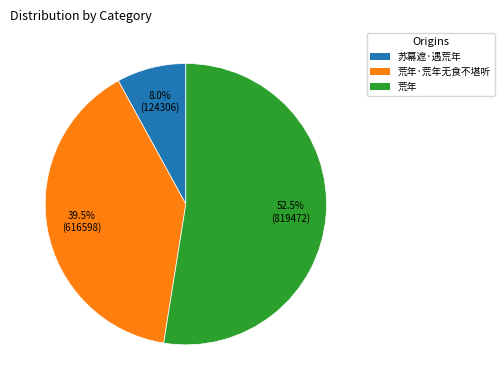

Is there a majority slice in this chart?

Yes